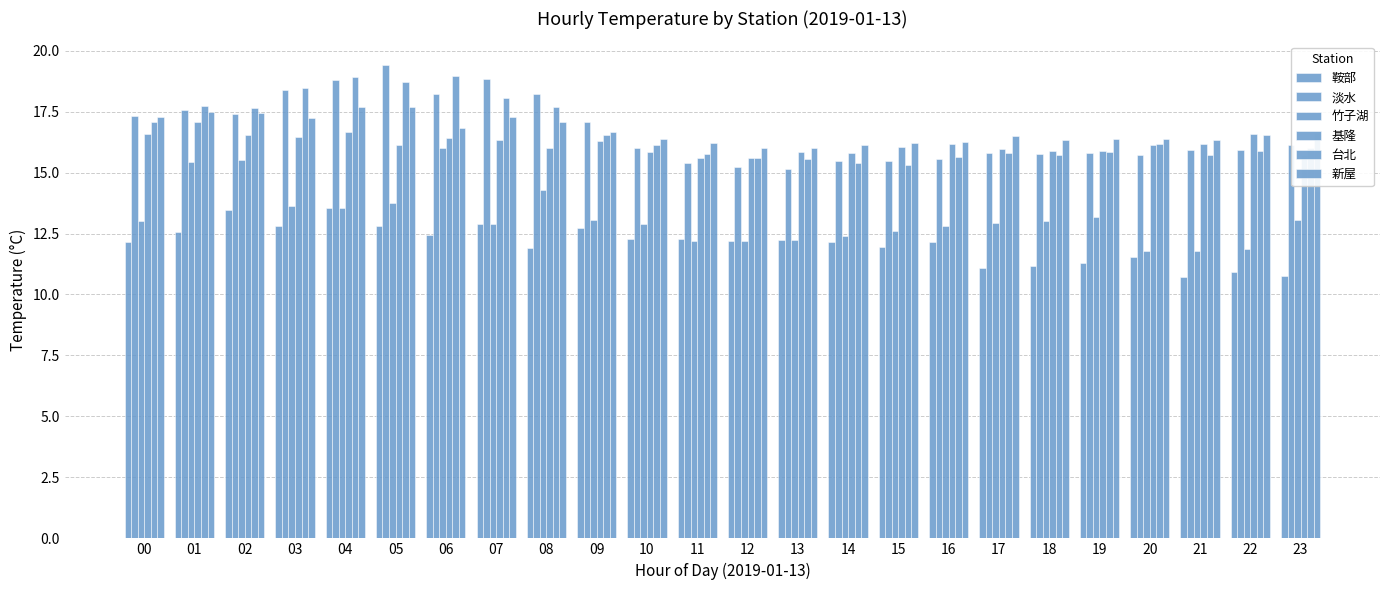

How many groups of bars are there?

24